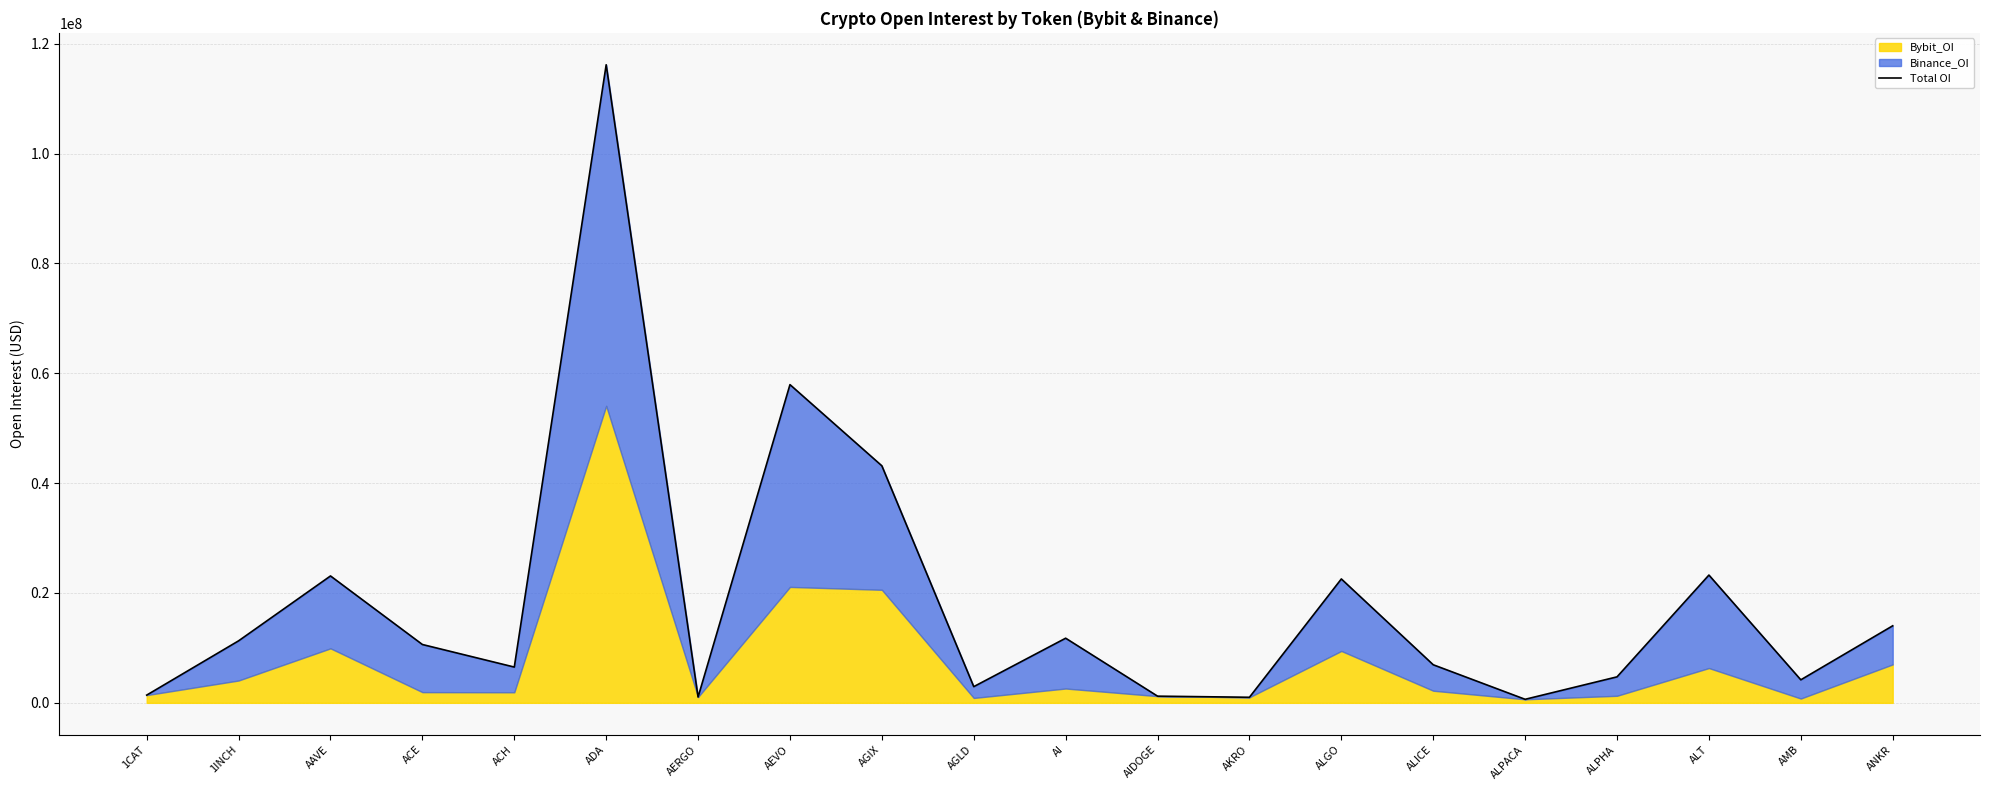

How many points are lower than both their immediate neighbors (excluding endpoints)?

6